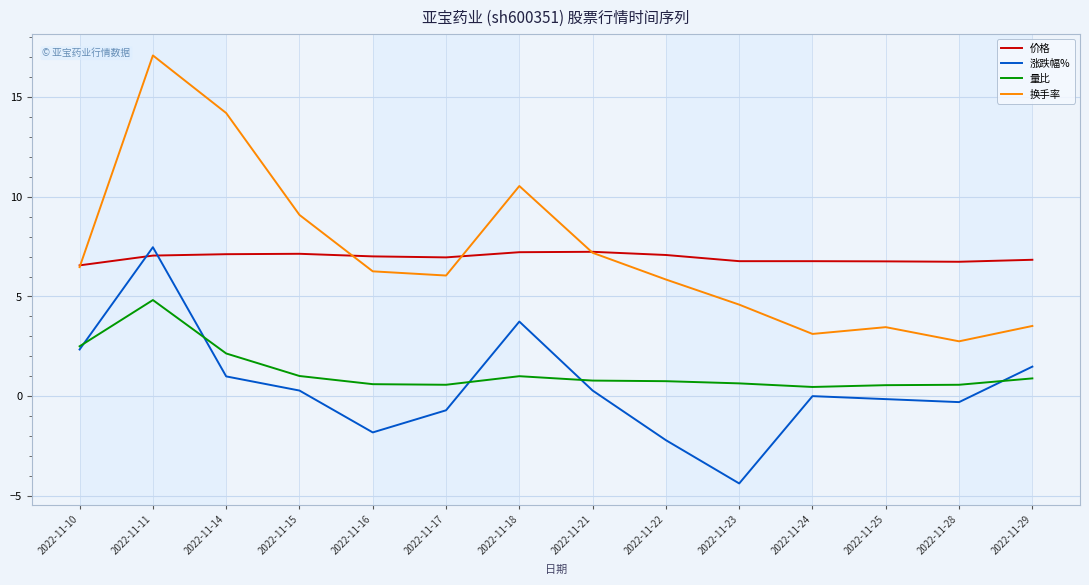

Count the number of categories in the chart.

14